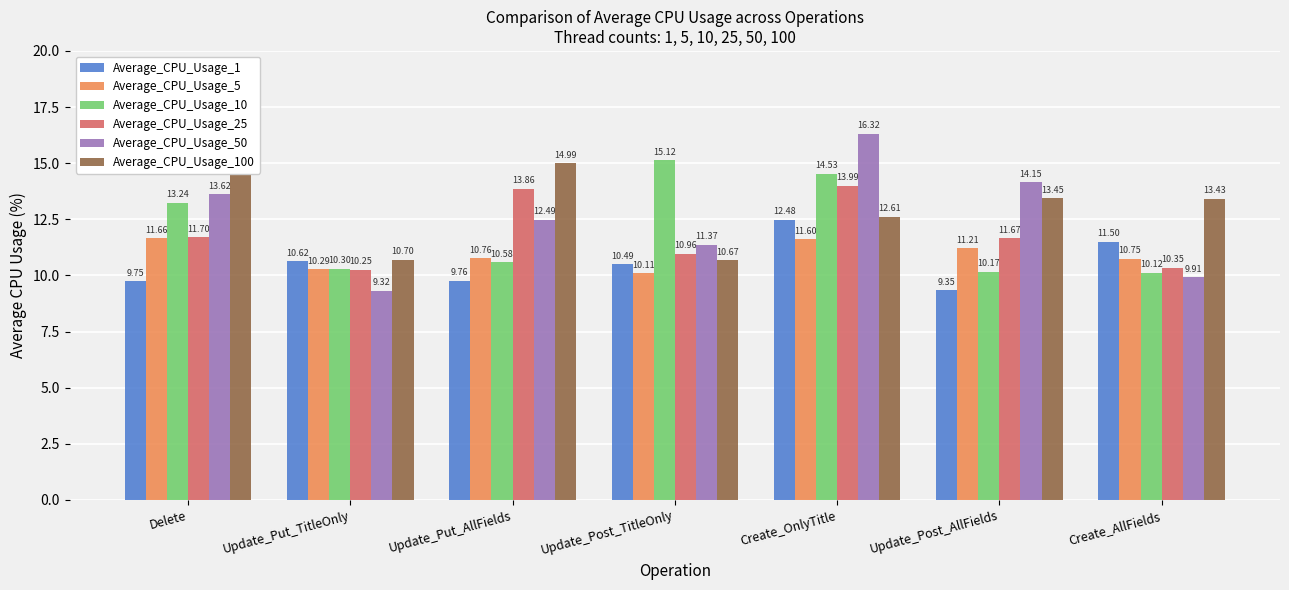

What is the difference between the second highest and minimum values in the Average_CPU_Usage_25 series?

3.6